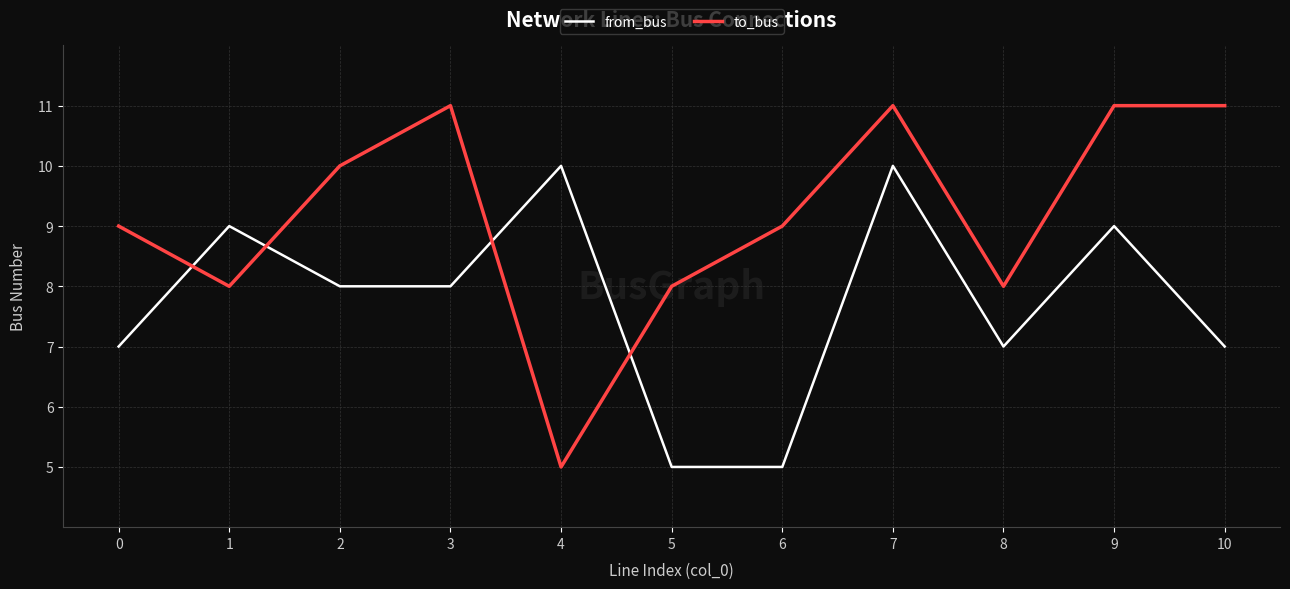

Reading left to right, extract all data points from this chart.

from_bus: 0=7	1=9	2=8	3=8	4=10	5=5	6=5	7=10	8=7	9=9	10=7
to_bus: 0=9	1=8	2=10	3=11	4=5	5=8	6=9	7=11	8=8	9=11	10=11